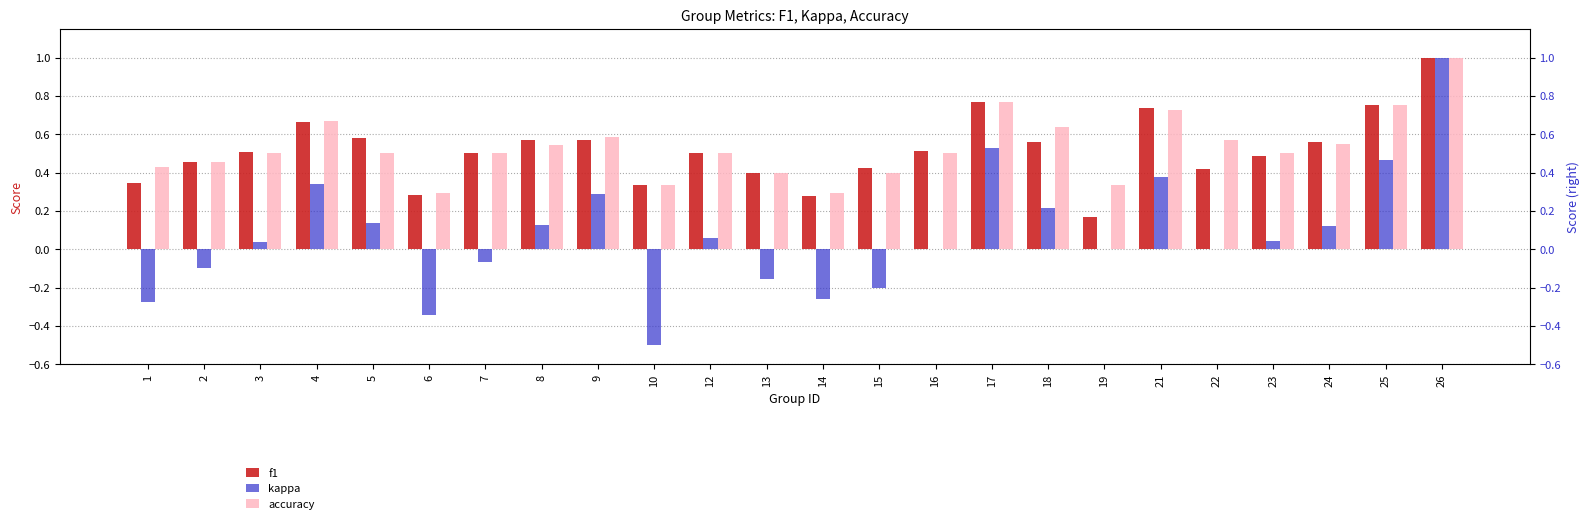

Count the f1 values in the range 0 to 1.

24